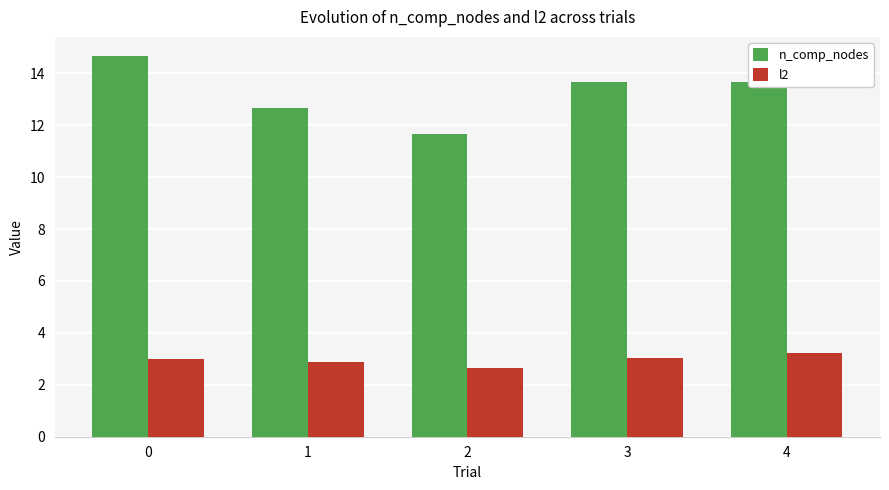

What is the sum of the l2 values at 2 and 4?

5.9